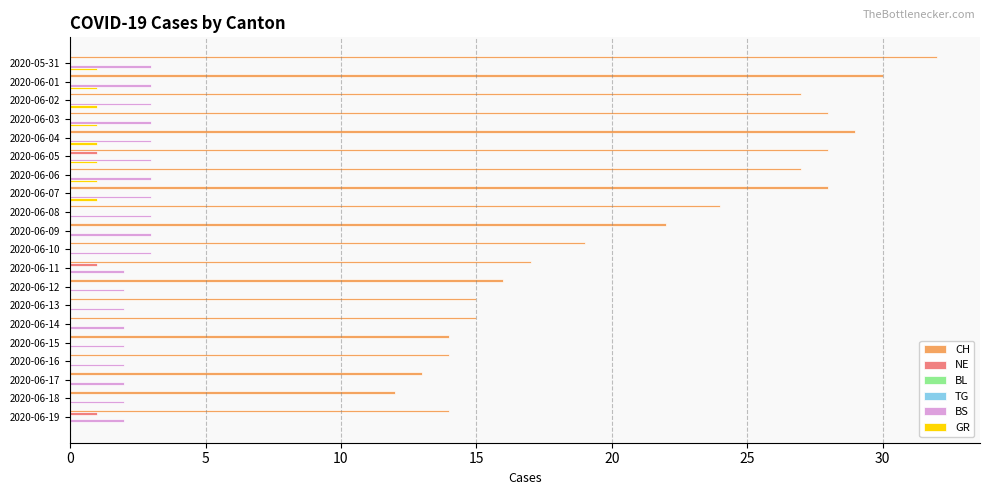

Are the bars grouped side by side (vs. stacked)?

Yes